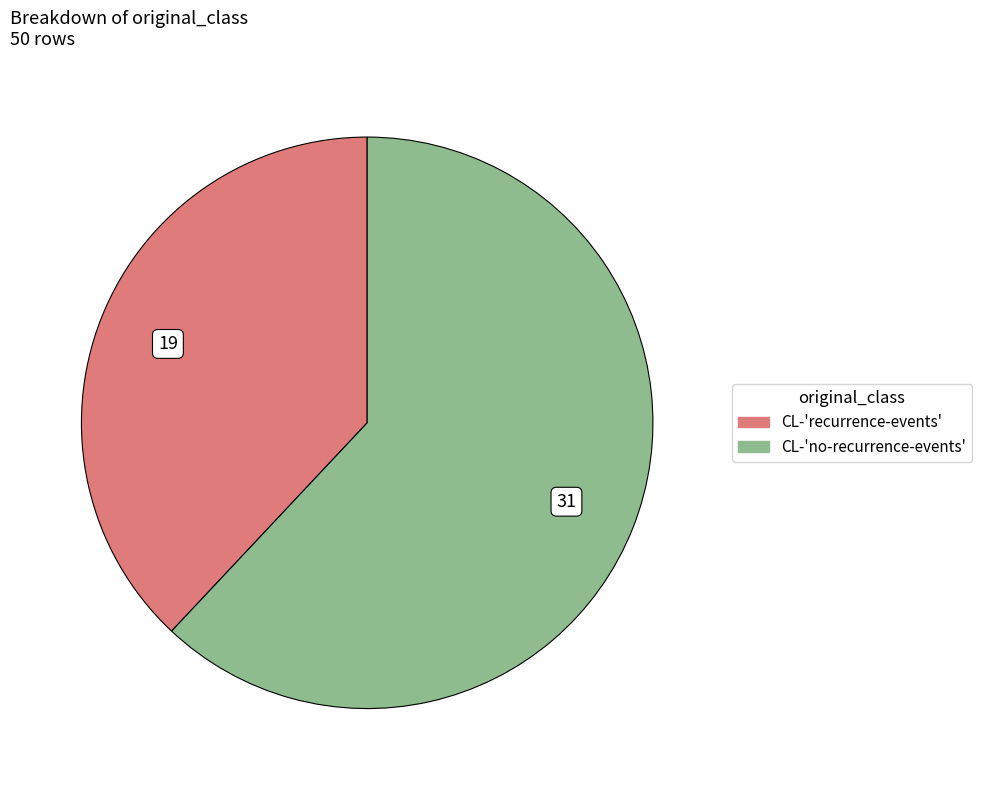

Count the number of slices in the pie.

2